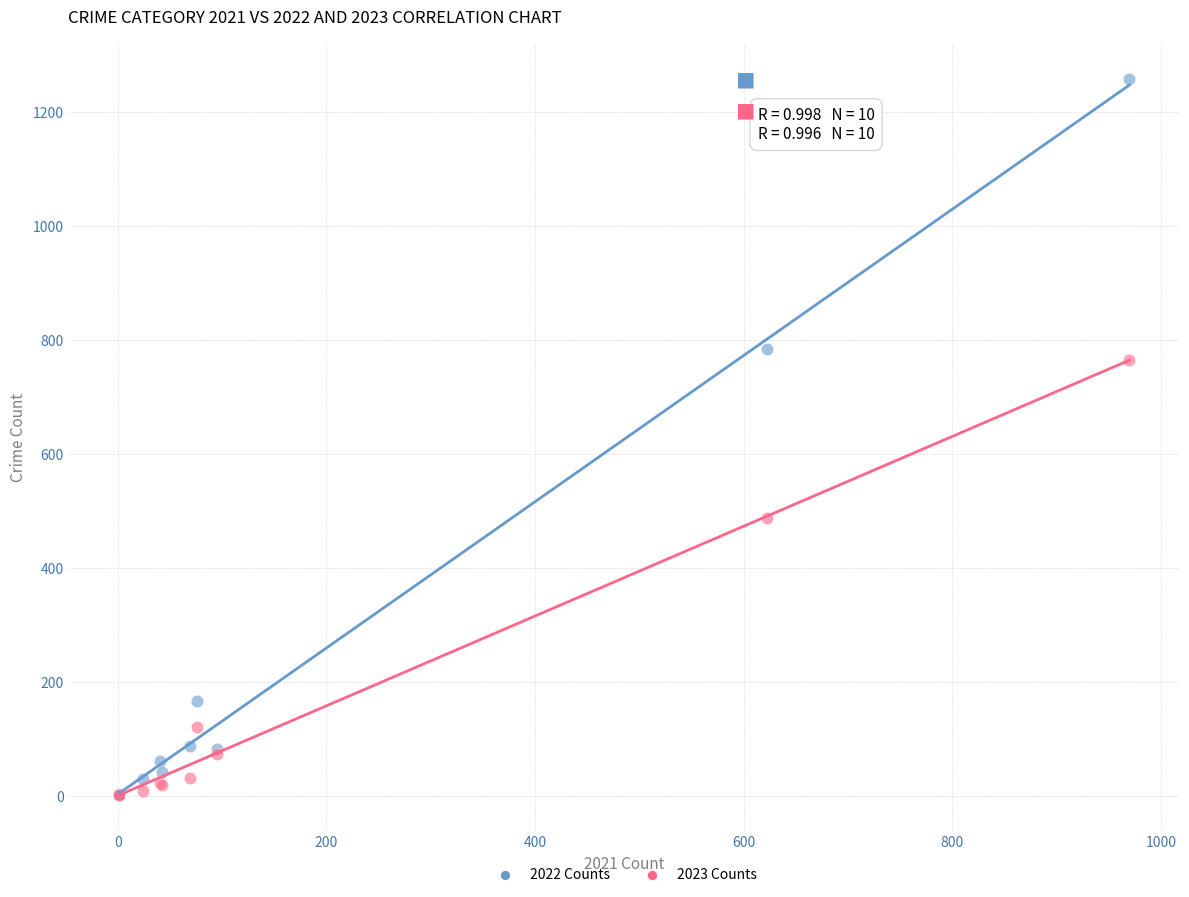

In the 2023 Counts series, what Y value is closest to 383?

487